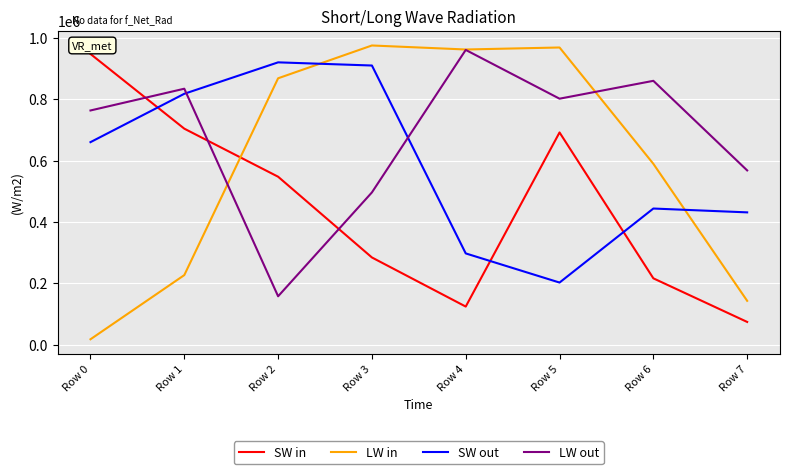

What is the average value of the SW in series?

448656